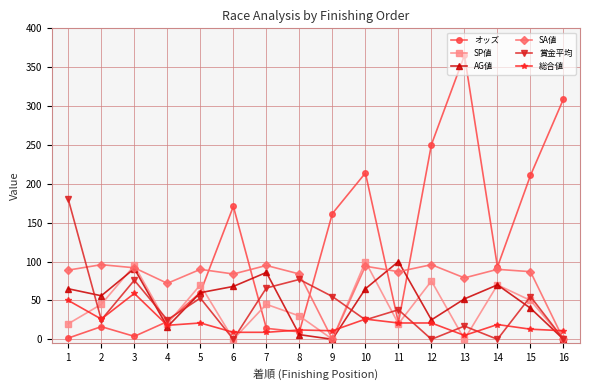

How many lines are shown in the chart?

6